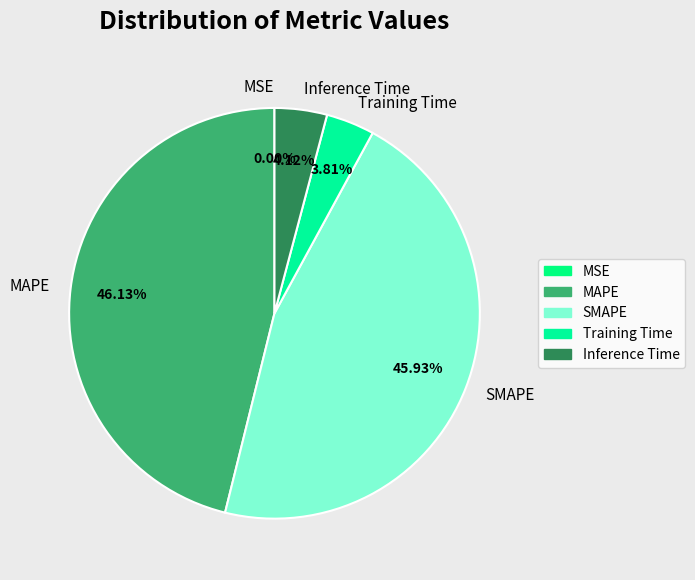

What percentage is the Training Time slice, to the nearest percent?

4%